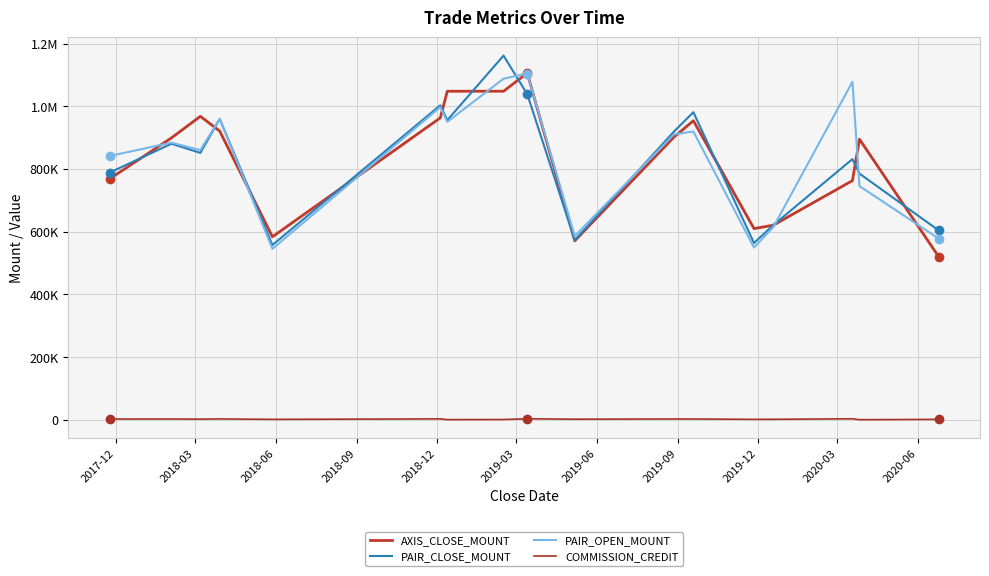

Does the chart have visible grid lines?

Yes